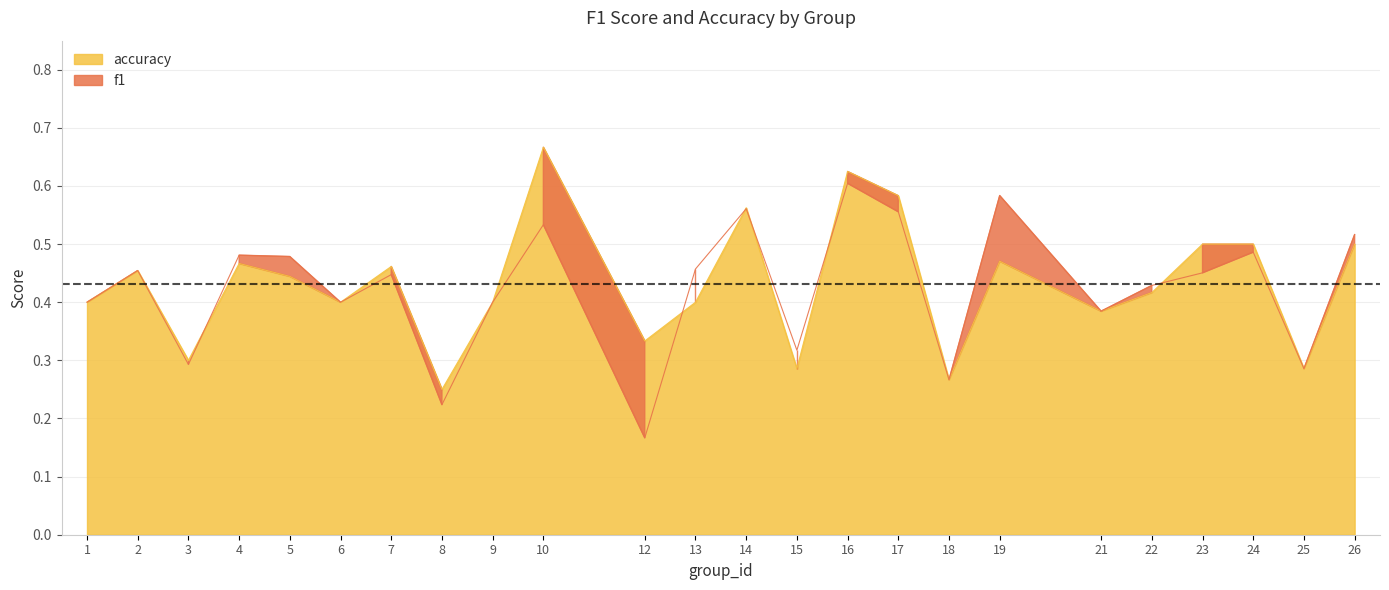

What is the difference between the accuracy values at 3 and 17?

0.3